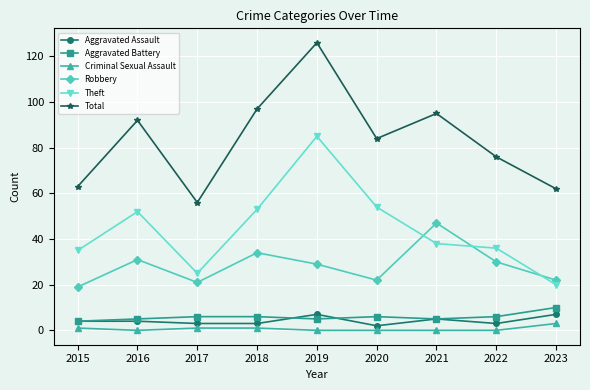

Reading left to right, what are all the values shown in this chart?

Aggravated Assault: 4	4	3	3	7	2	5	3	7
Aggravated Battery: 4	5	6	6	5	6	5	6	10
Criminal Sexual Assault: 1	0	1	1	0	0	0	0	3
Robbery: 19	31	21	34	29	22	47	30	22
Theft: 35	52	25	53	85	54	38	36	20
Total: 63	92	56	97	126	84	95	76	62